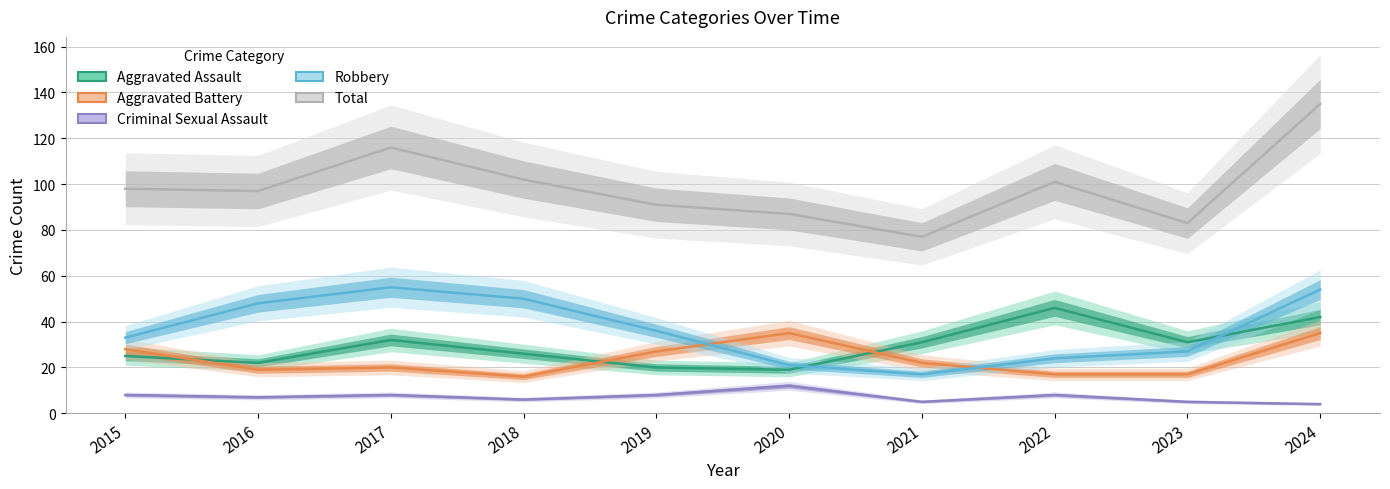

How many series are shown in this chart?

5